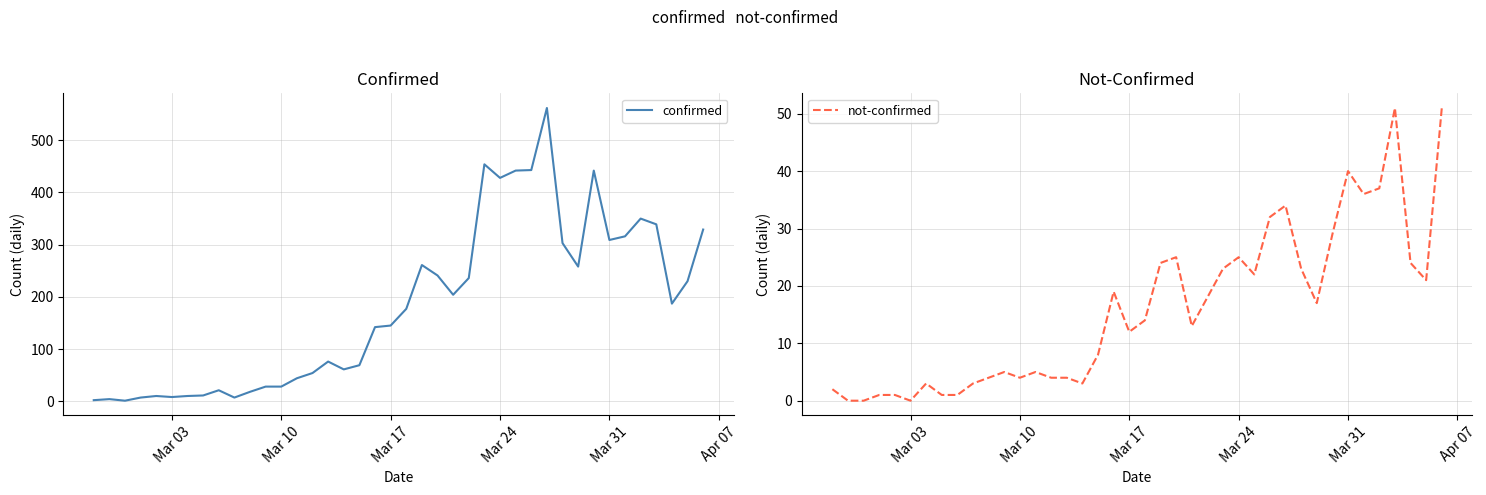

In not-confirmed, how many points are higher than both neighbors (excluding endpoints)?

9